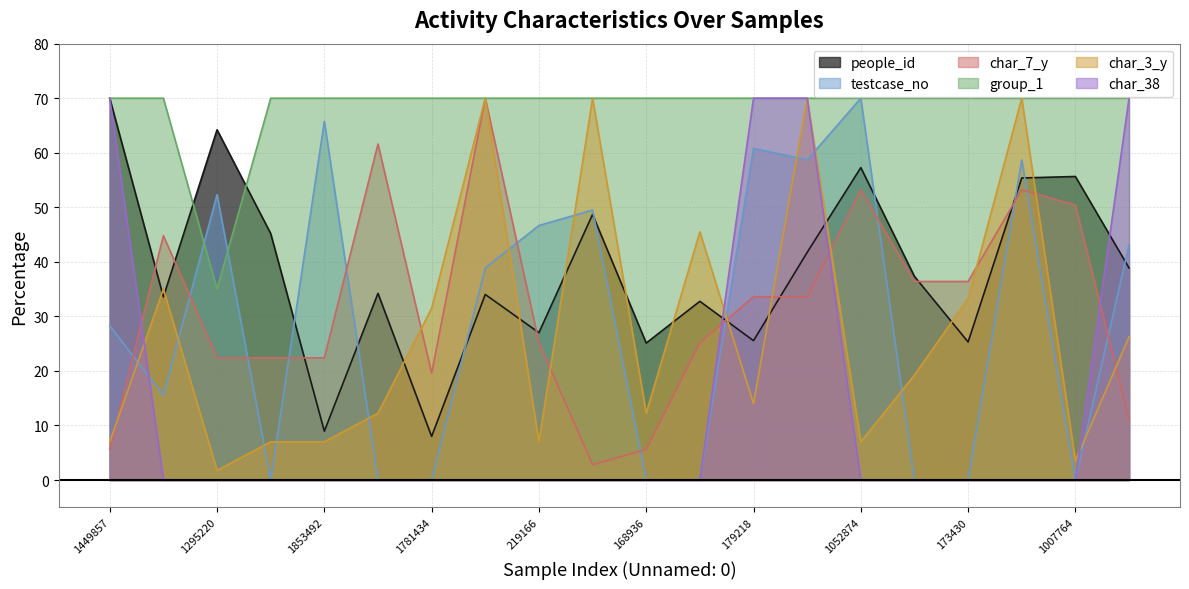

Does the chart display data point markers on the line(s)?

No